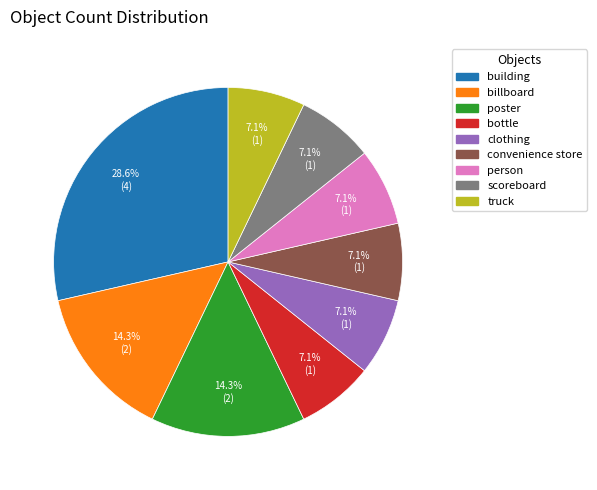

Does bottle account for over 50% of the chart?

No